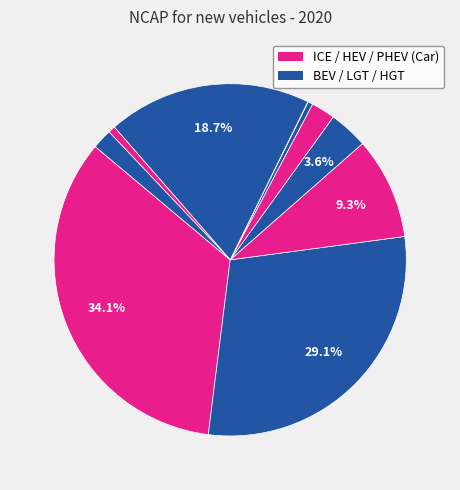

Does any single category account for the majority?

No